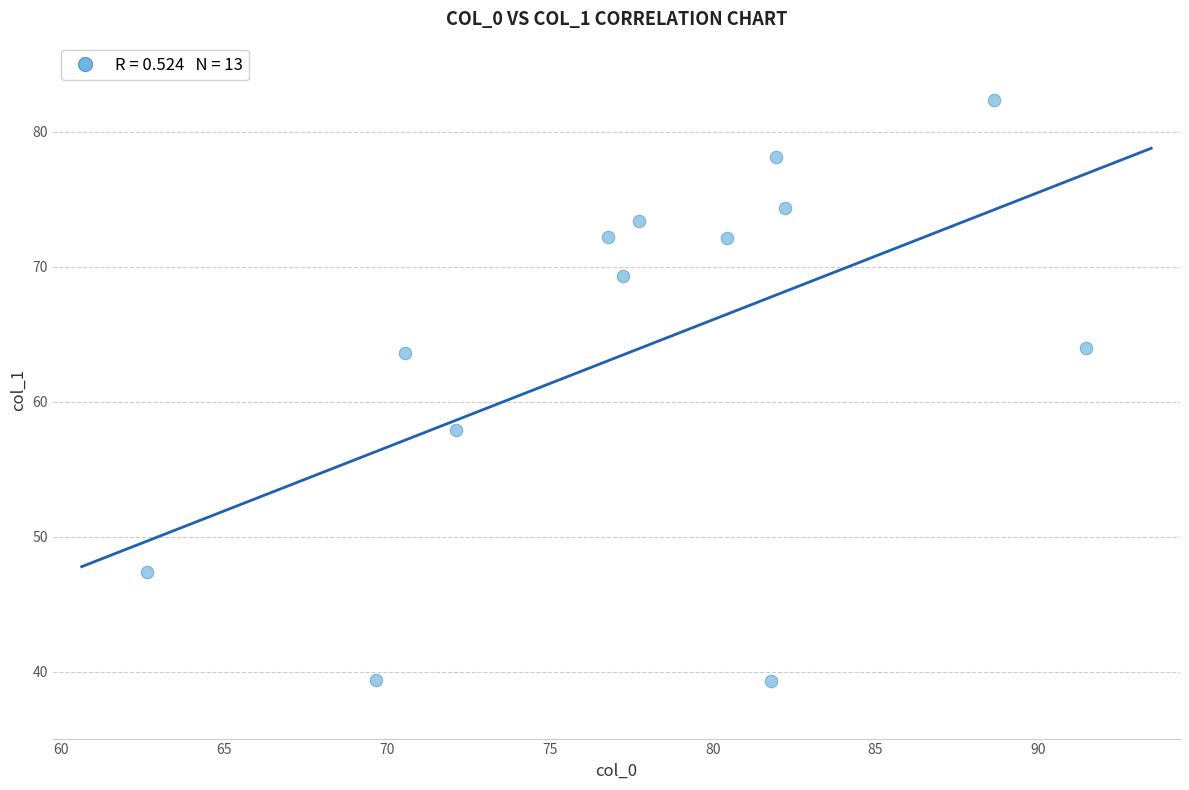

What Y value in the scatter plot is closest to 60?

57.9